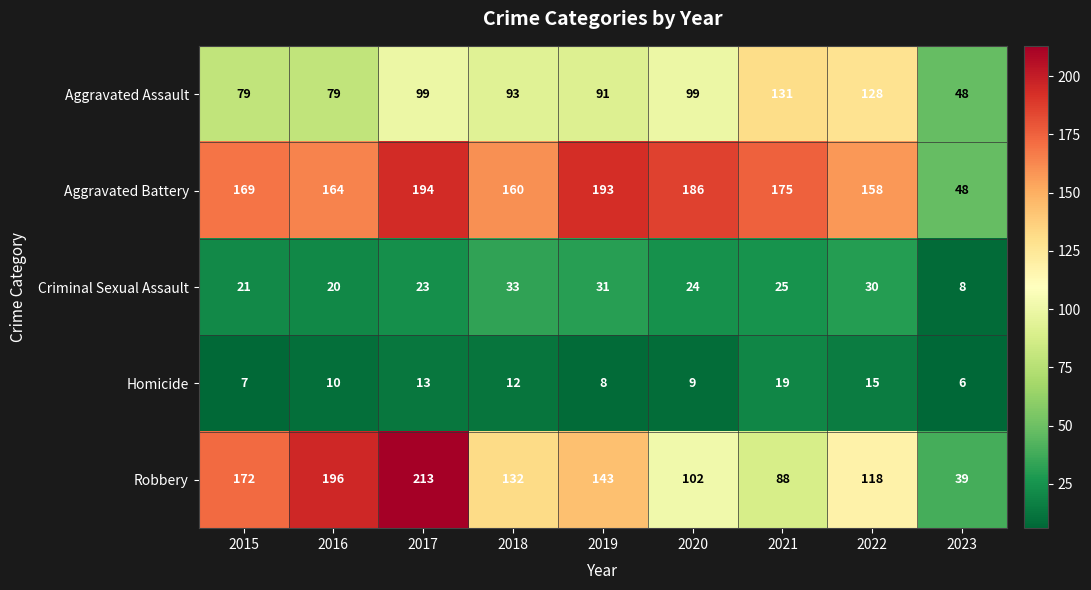

At which category does the chart reach its peak across all series?

2017